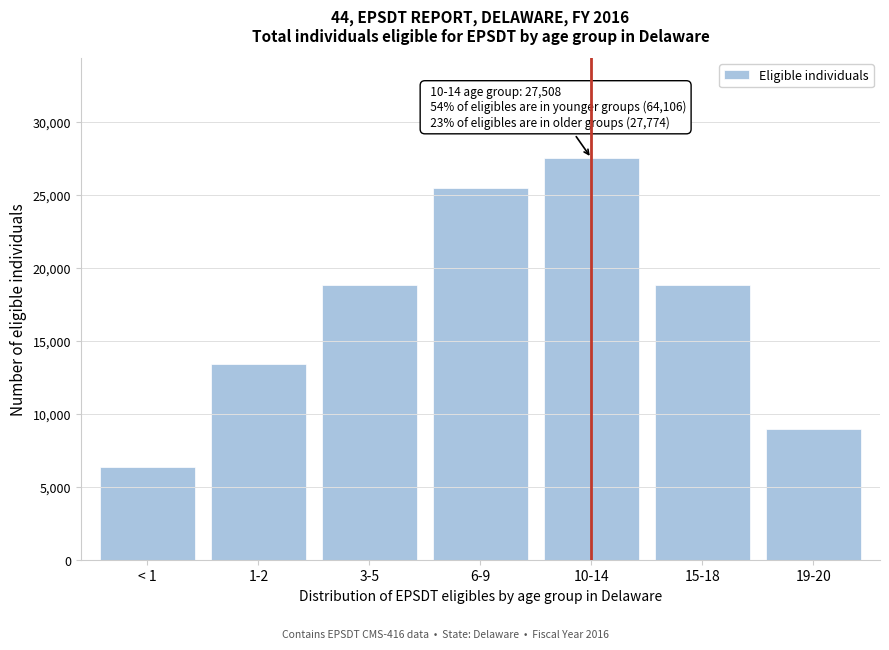

What is the difference between the maximum and minimum values?

21097